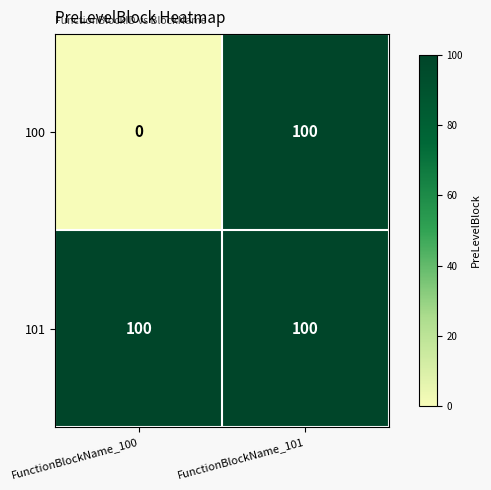

At which category is the sum across all series the highest?

FunctionBlockName_101